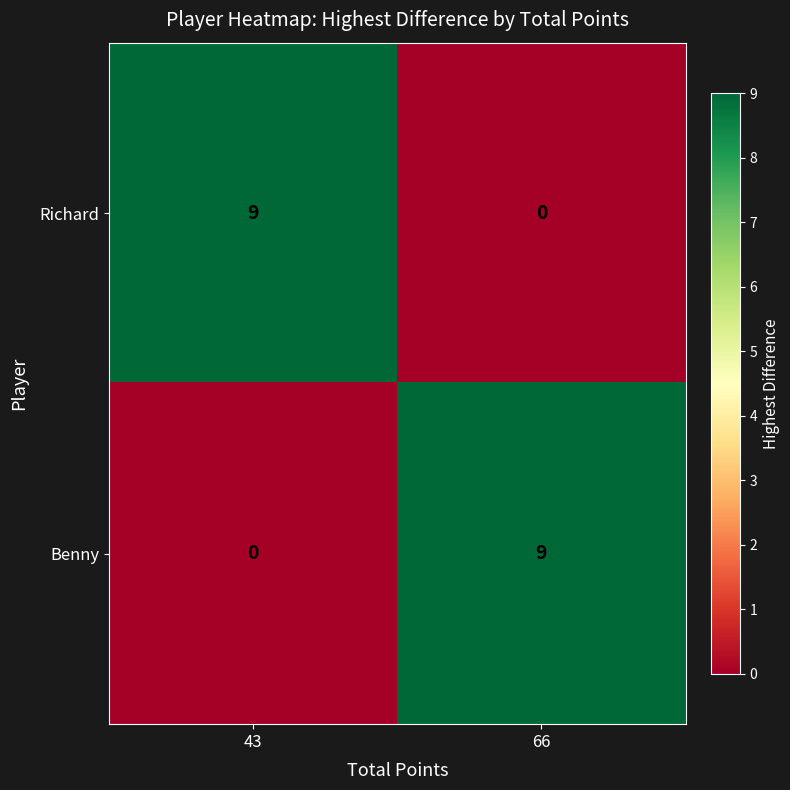

Which category has the lowest value in the Richard series?

66